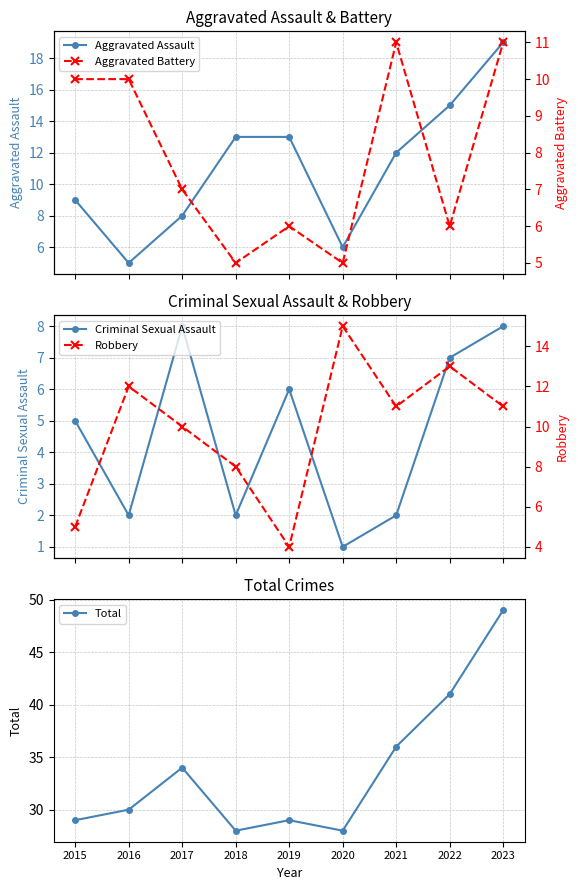

At how many categories does at least one series exceed 9?

9